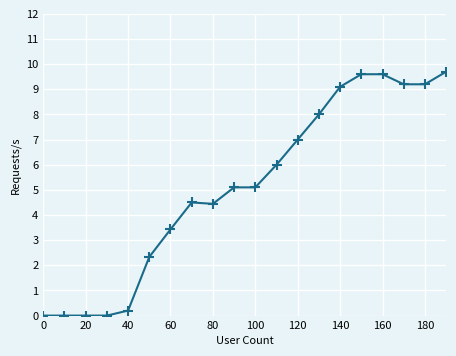

What is the difference between the second highest and second lowest values?

9.6